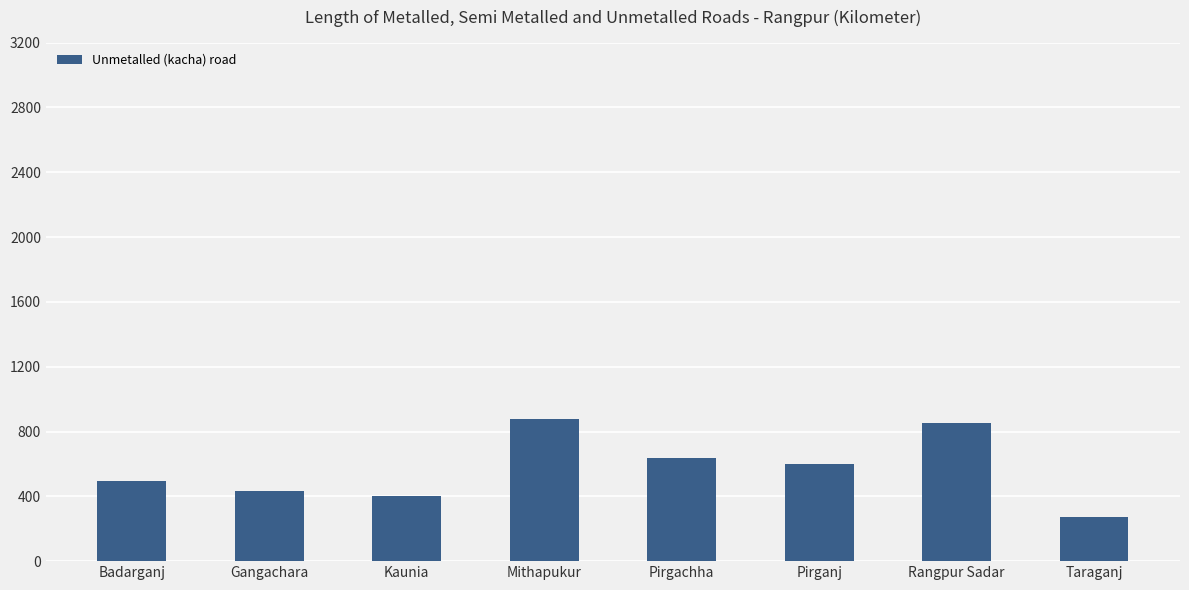

What is the approximate value at Kaunia, to the nearest 100?

400